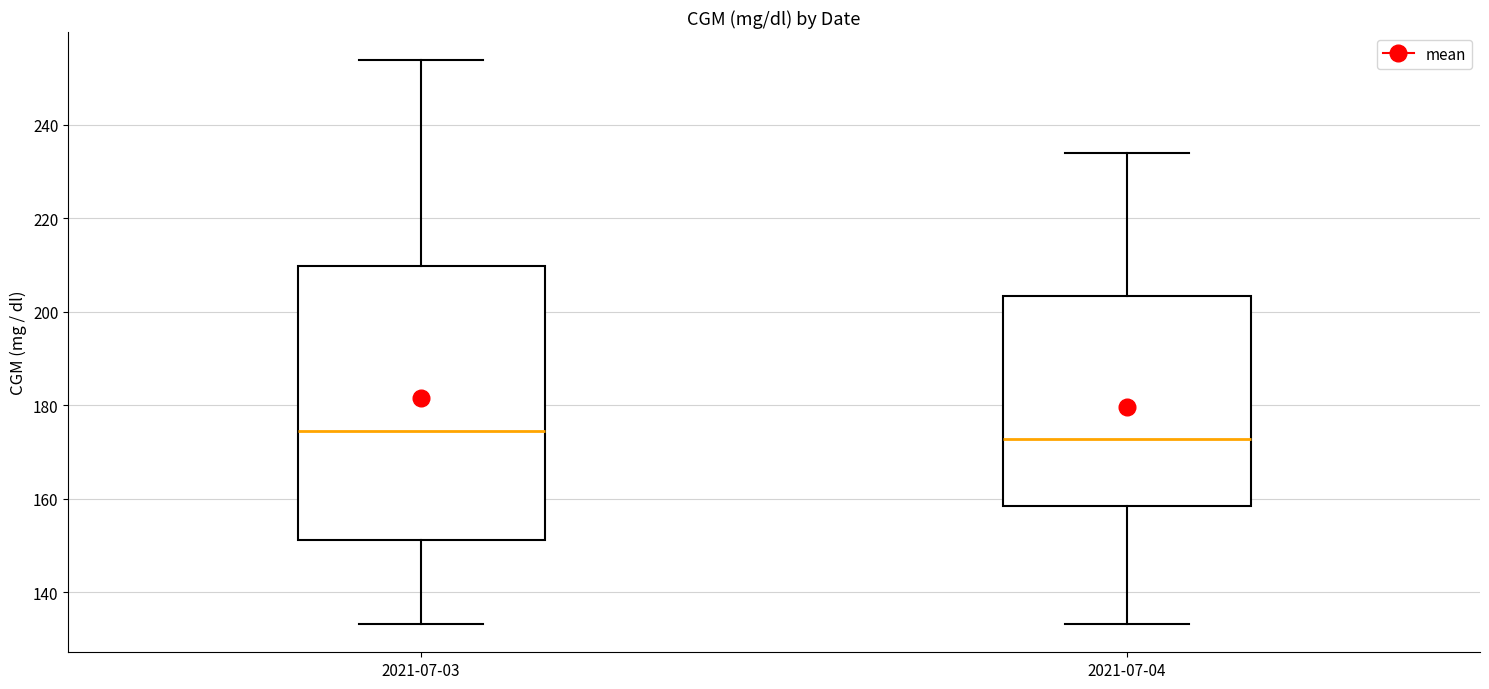

Reading left to right, transcribe this box plot: for each box, give where its median line is, the range the box spans, and where its two whiskers end, as read against the y-axis. The values are not printed on the chart, so give them approximately, as read against the axis.

2021-07-03: median 174, box 152 to 210, whiskers 134 to 254
2021-07-04: median 172, box 158 to 204, whiskers 134 to 234